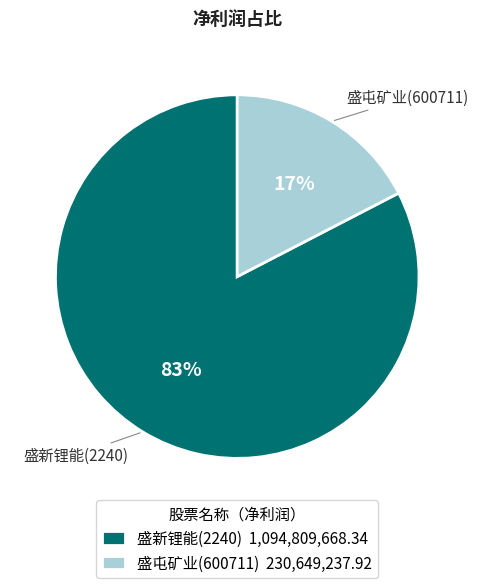

To the nearest percent, what is the average slice percentage?

50%